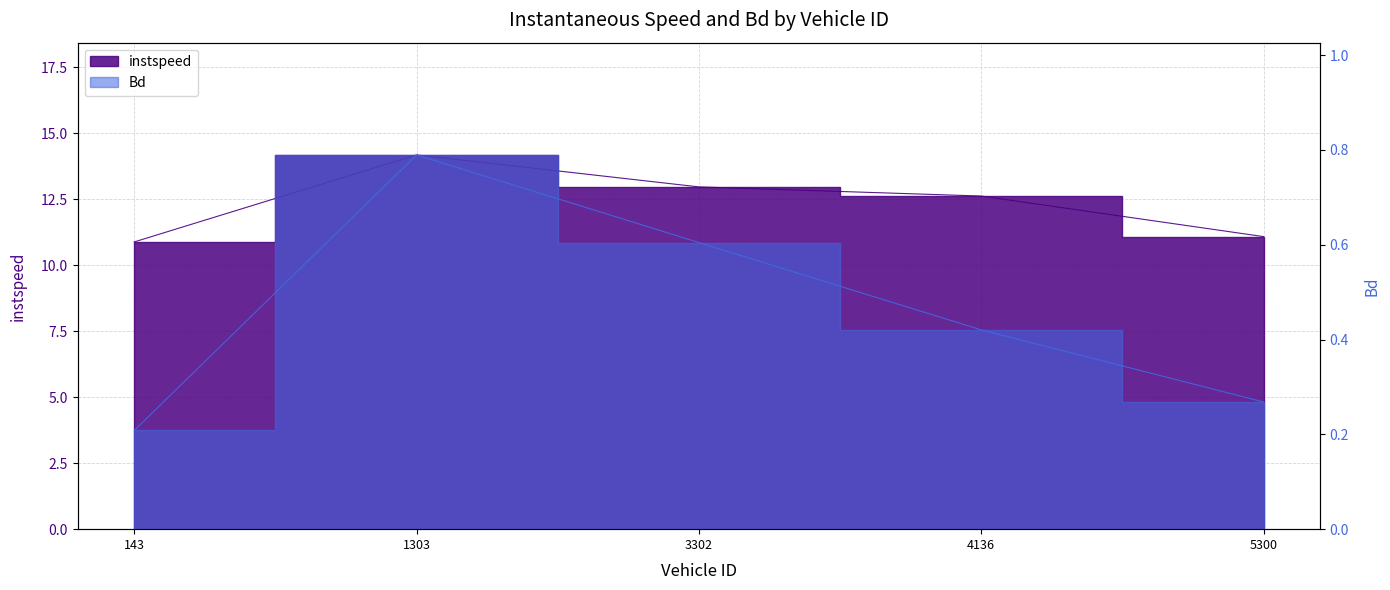

Rank the series by their maximum value, from lowest to highest.

Bd, instspeed